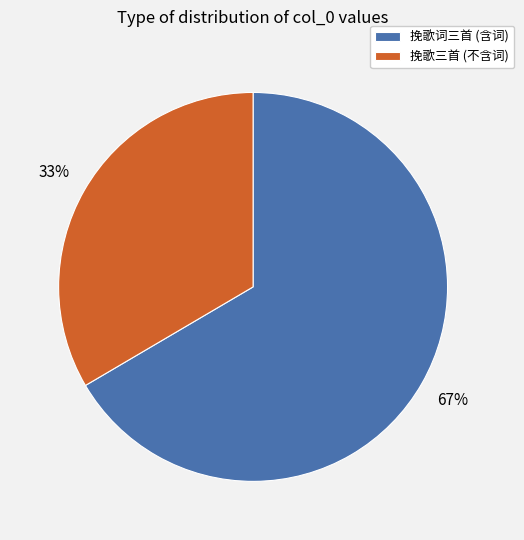

Is the sum of 挽歌三首 (不含词) and 挽歌词三首 (含词) greater than half?

Yes